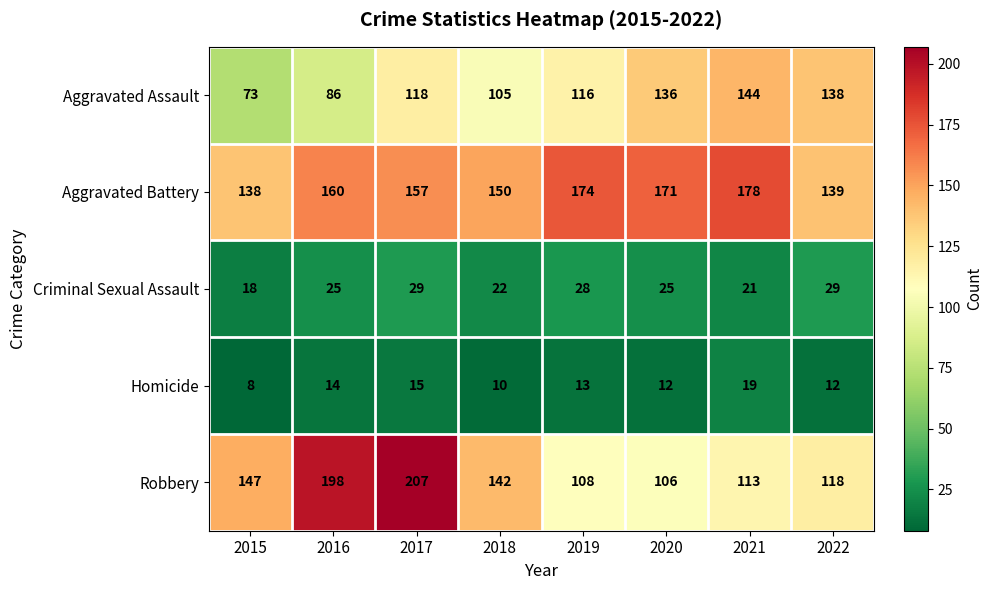

What is the total value across all series at 2018?

429